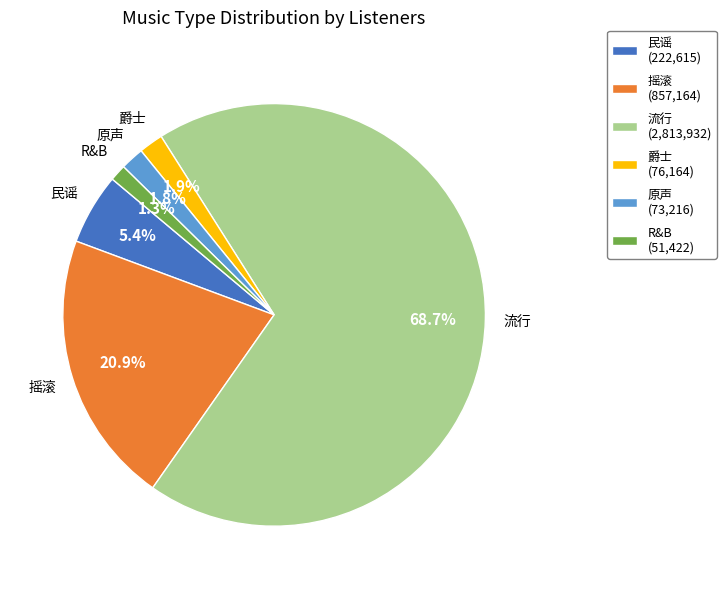

Count the number of slices in the pie.

6